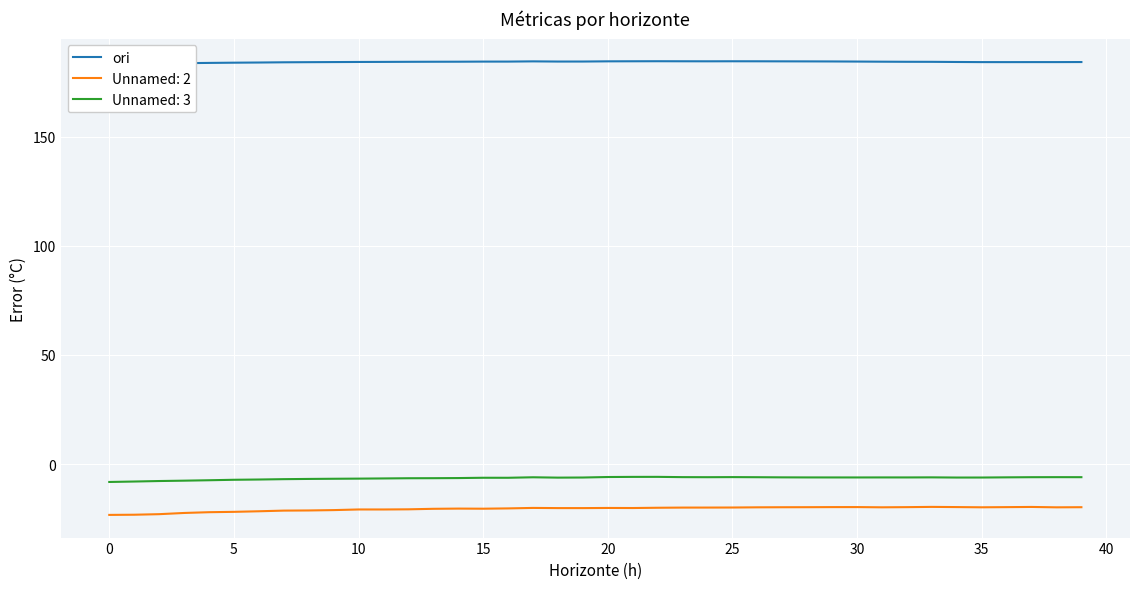

Which category has the highest value across all series?

22